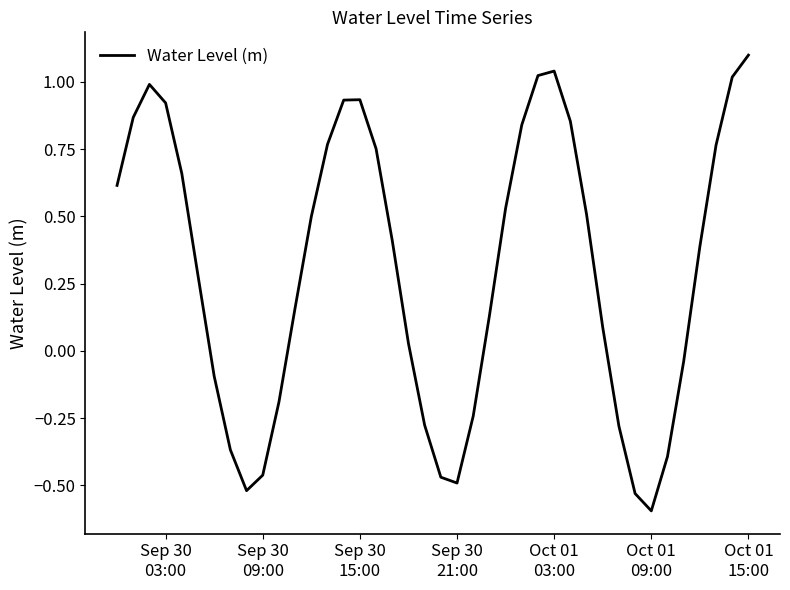

What is the greatest value displayed?

1.1